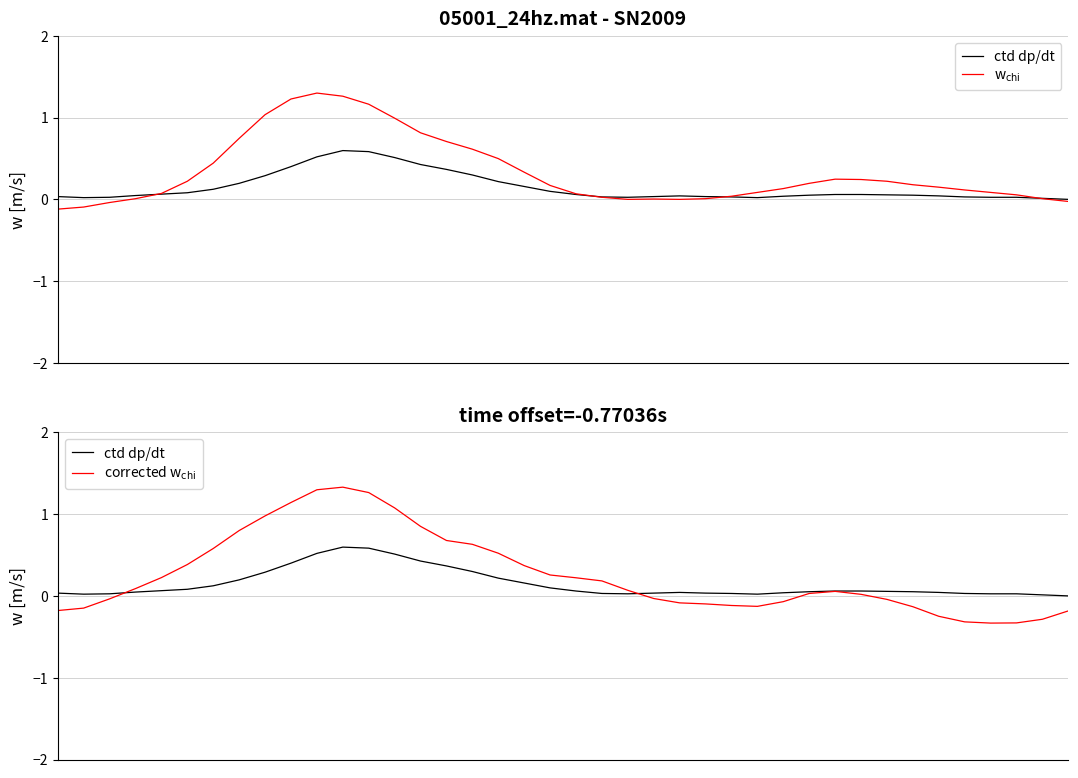

Is it true that ctd dp/dt equals 0.3 at 7?

False